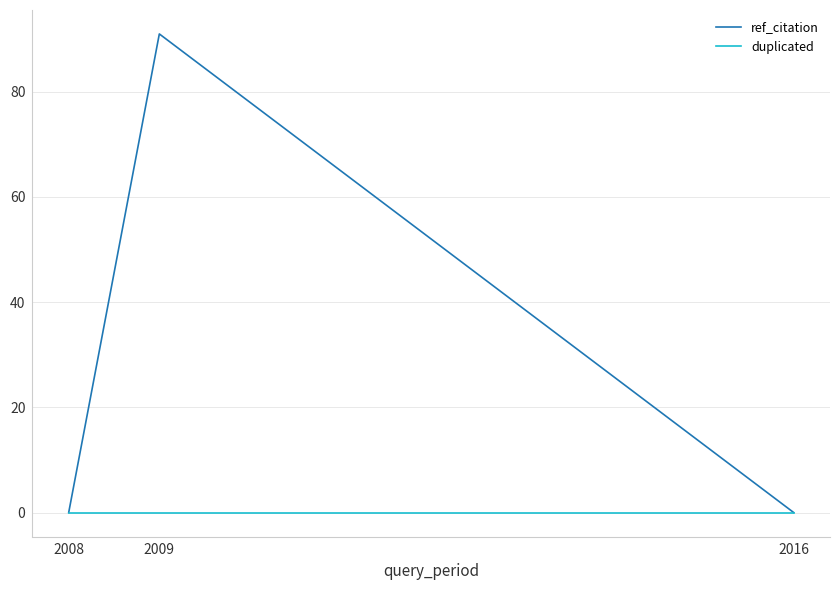

What is the spread (max minus min) of values at 2009?

91